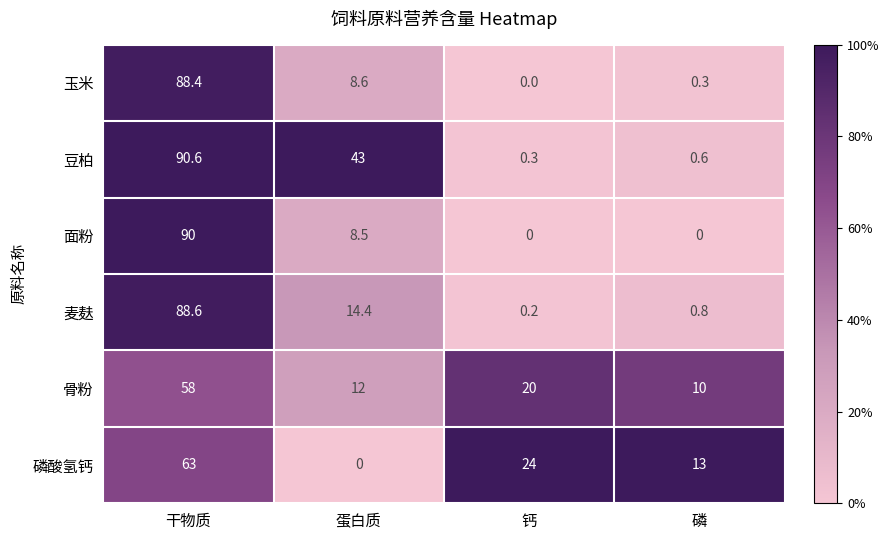

What is the highest value of the 玉米 series?

88.4